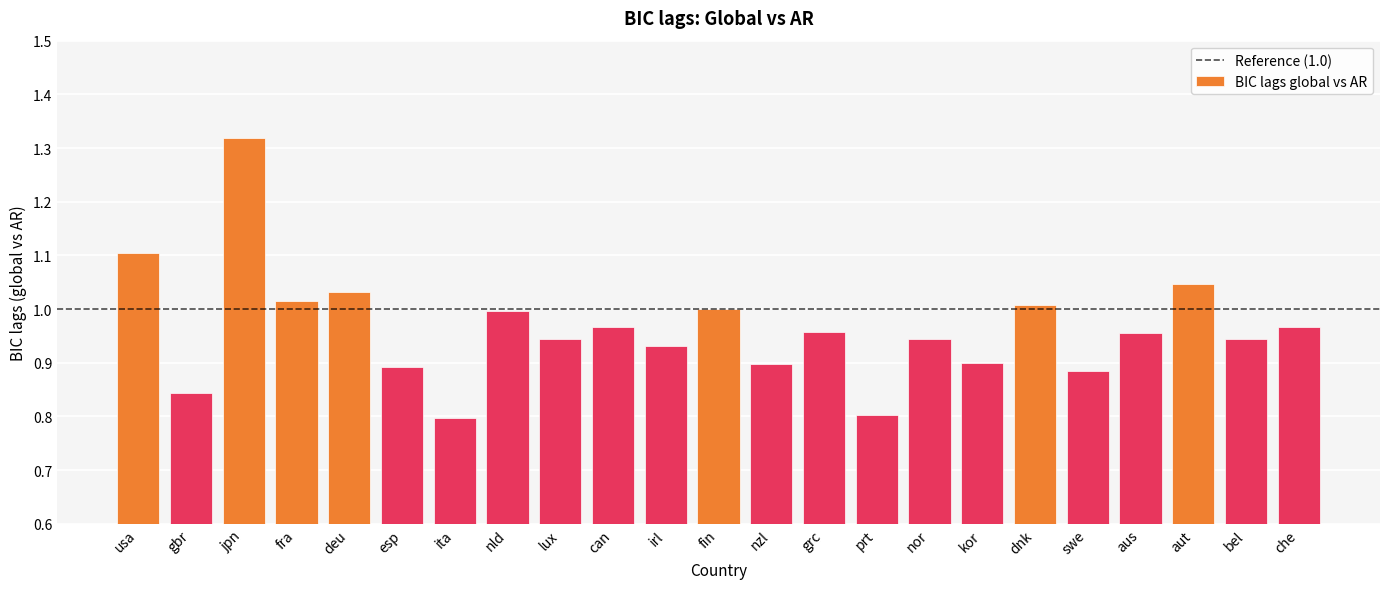

Which has a higher value, fin or ita?

fin